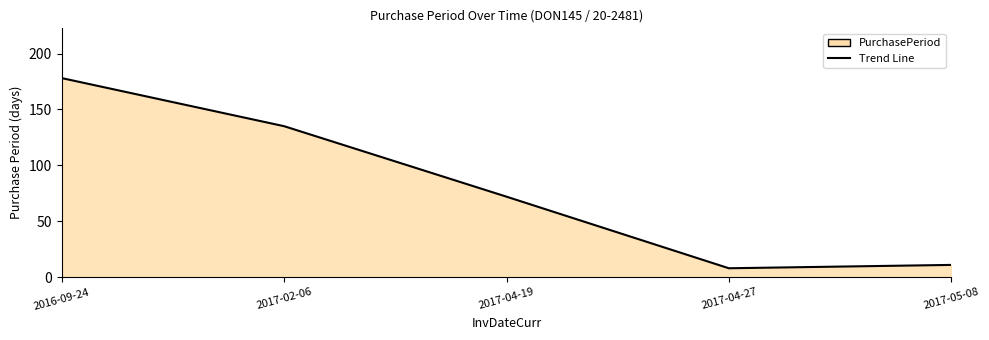

Where does the data first go above 72?

2016-09-24